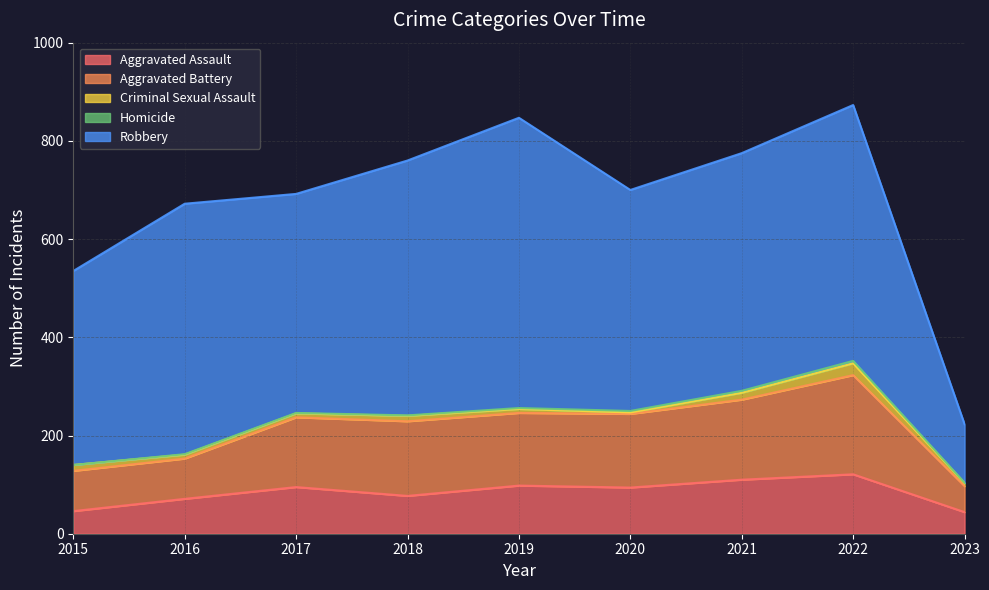

Which series has the largest range (max minus min)?

Robbery